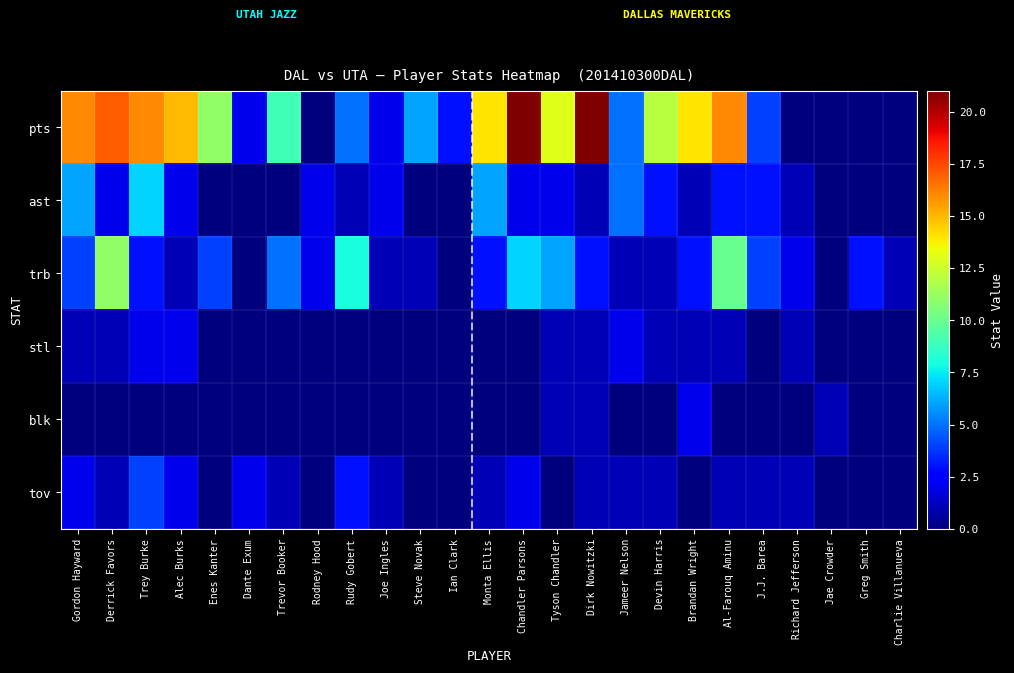

What is the greatest value displayed?

21